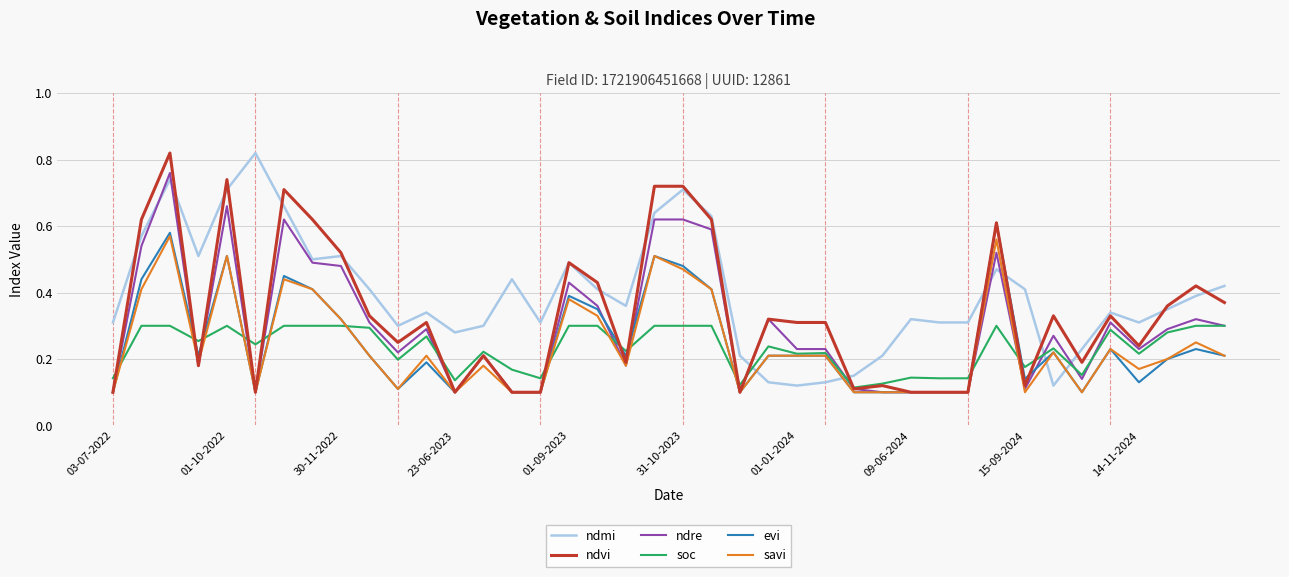

After their last crossing, which series has the higher values: ndmi or savi?

ndmi